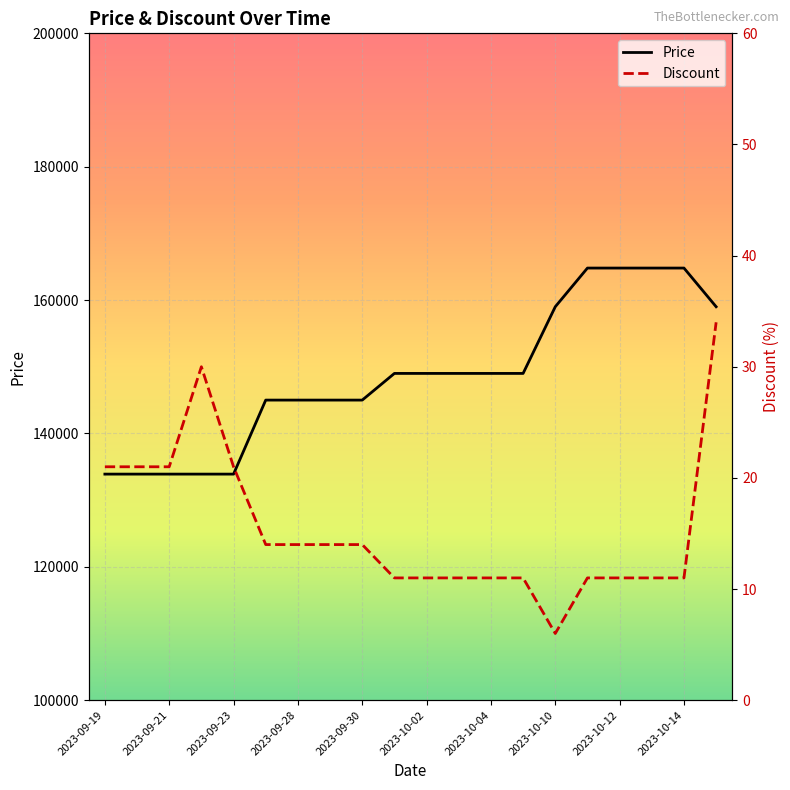

At 2023-09-21, list the series in order from largest to smallest.

Price, Discount